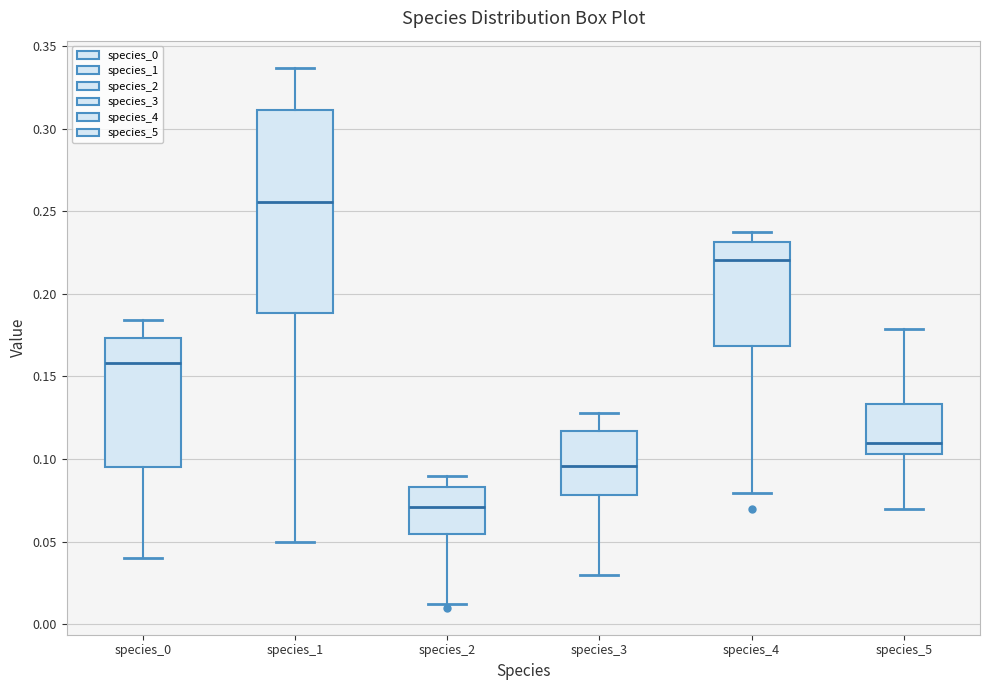

Which box's median line is the highest?

species_1